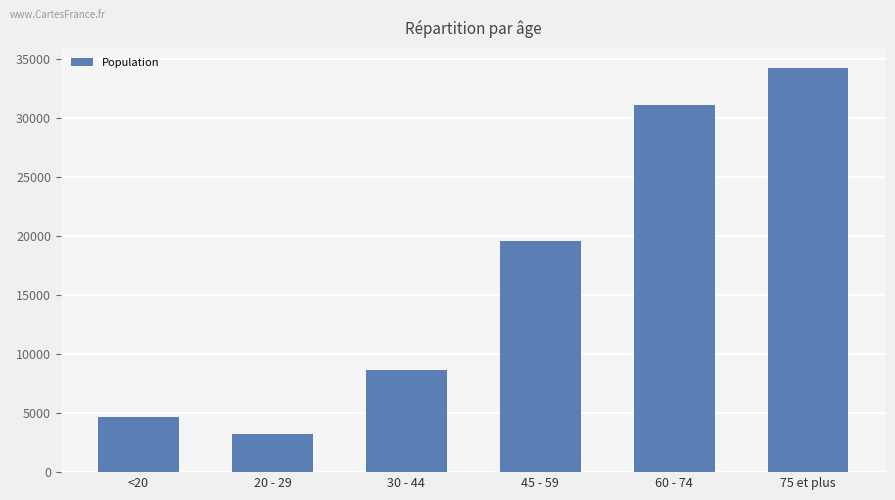

Read the value at 20 - 29, to the nearest 50.

3250